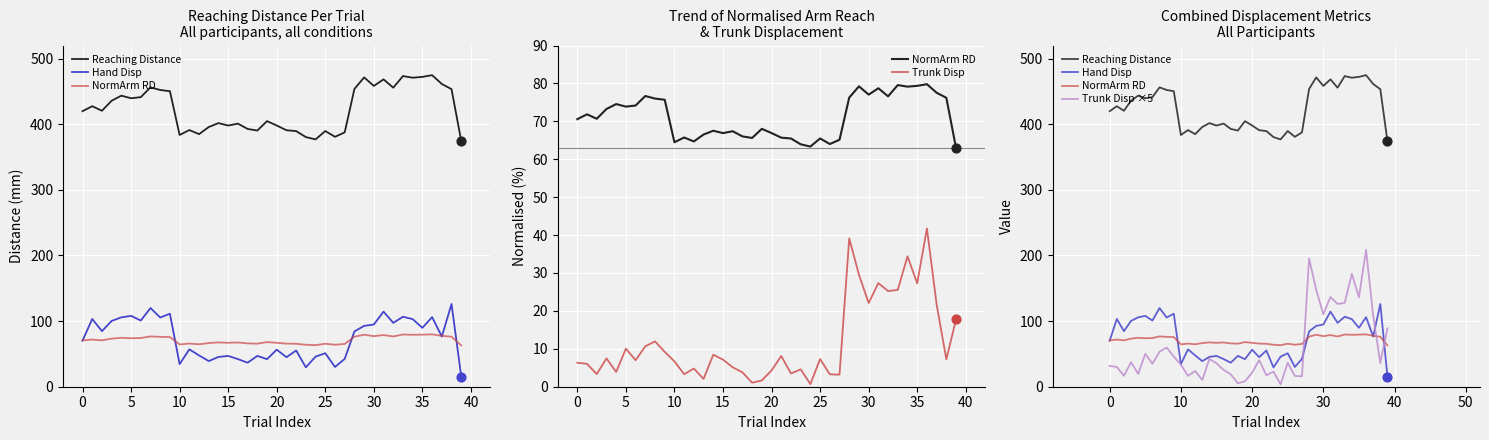

Which series has the largest total across all categories?

Reaching Distance